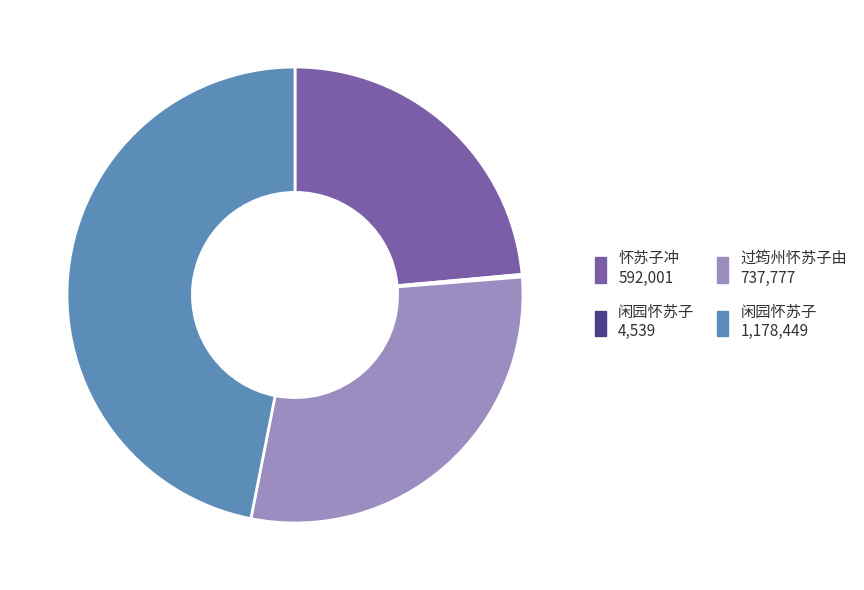

Is there a majority slice in this chart?

No